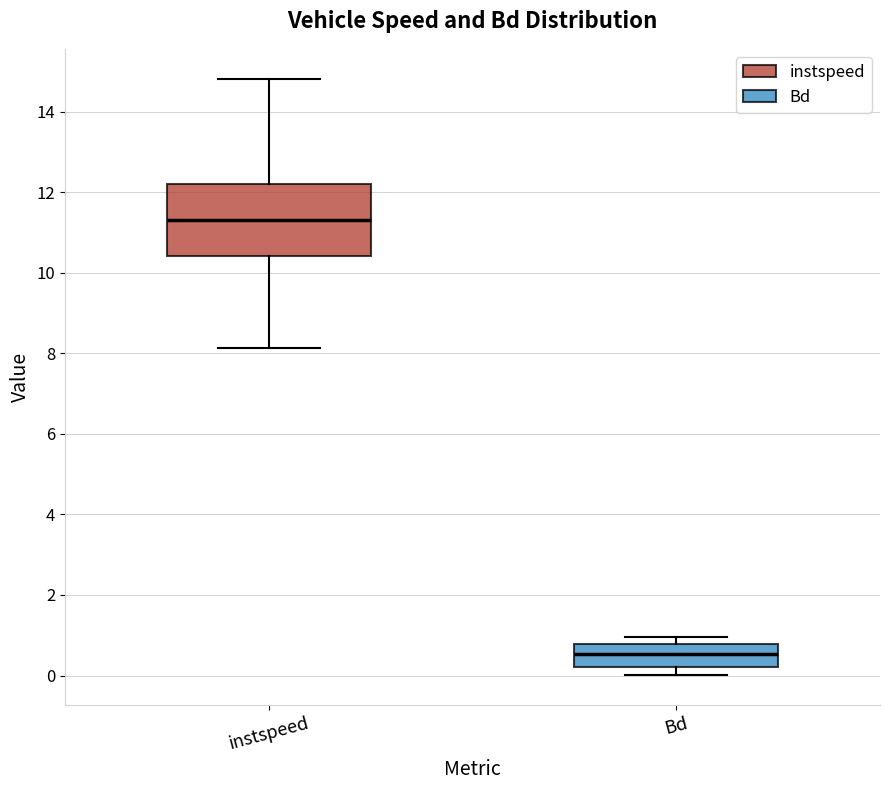

Which box is the tallest, from its lower edge to its upper edge?

instspeed